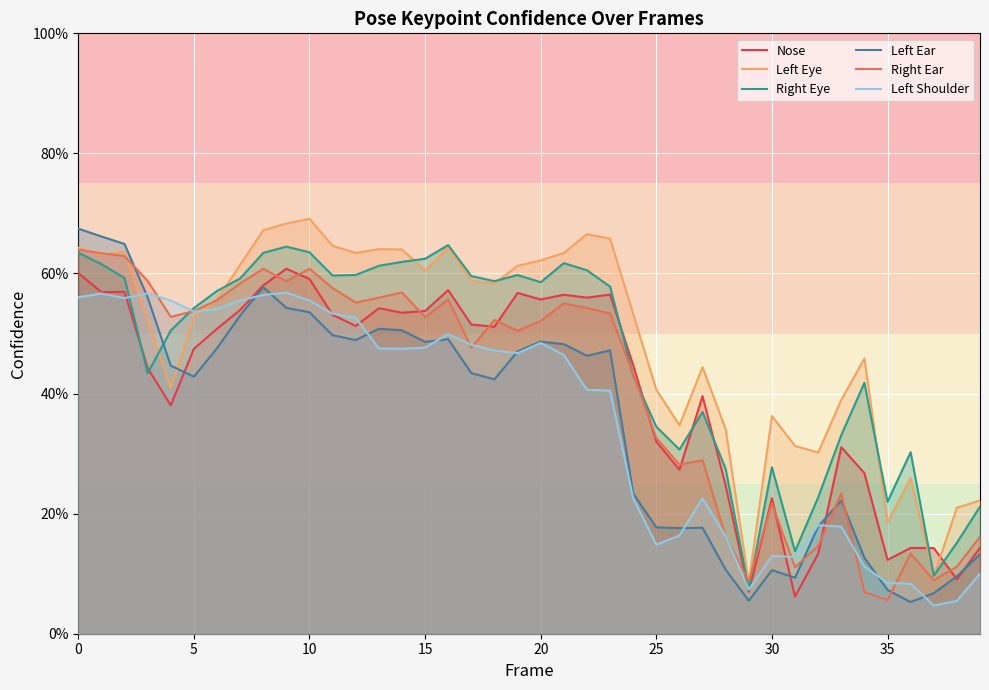

How many interior local peaks does the Left Eye series have?

9